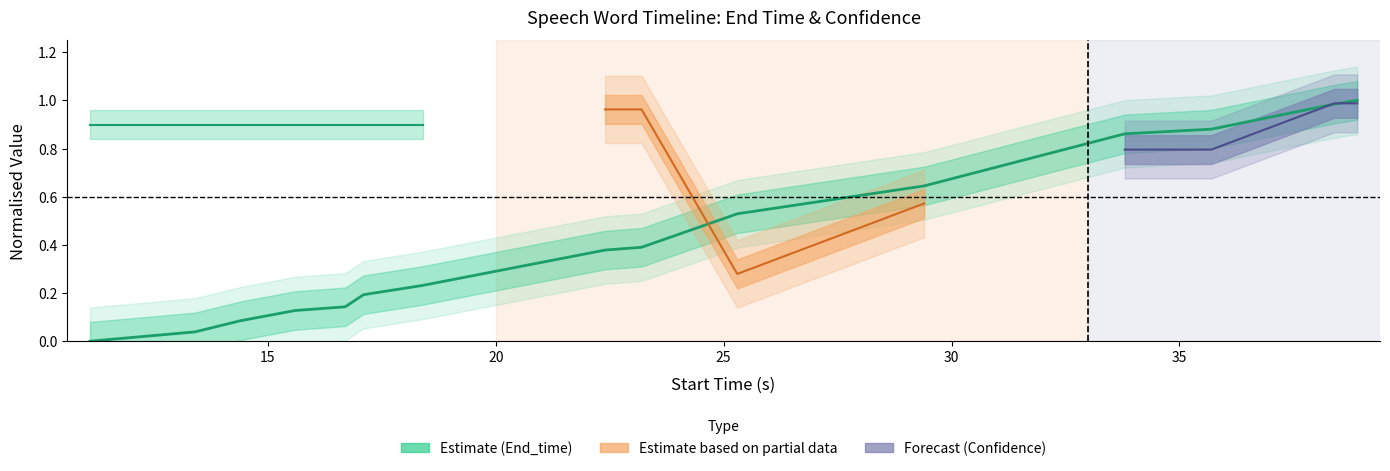

True or false: the data has more than 0 interior local peaks.

False